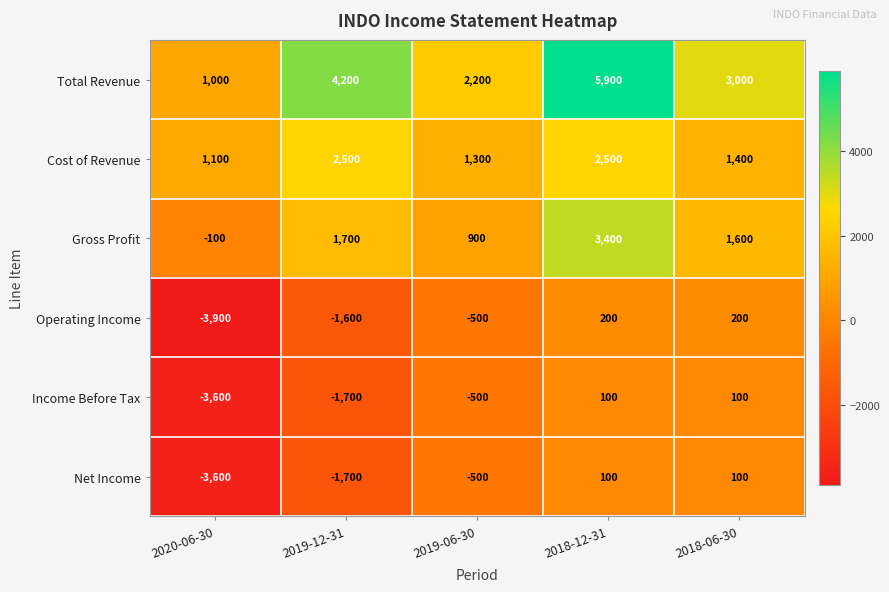

Reading left to right, transcribe all the data shown in this chart.

Total Revenue: 2020-06-30=1000	2019-12-31=4200	2019-06-30=2200	2018-12-31=5900	2018-06-30=3000
Cost of Revenue: 2020-06-30=1100	2019-12-31=2500	2019-06-30=1300	2018-12-31=2500	2018-06-30=1400
Gross Profit: 2020-06-30=-100	2019-12-31=1700	2019-06-30=900	2018-12-31=3400	2018-06-30=1600
Operating Income: 2020-06-30=-3900	2019-12-31=-1600	2019-06-30=-500	2018-12-31=200	2018-06-30=200
Income Before Tax: 2020-06-30=-3600	2019-12-31=-1700	2019-06-30=-500	2018-12-31=100	2018-06-30=100
Net Income: 2020-06-30=-3600	2019-12-31=-1700	2019-06-30=-500	2018-12-31=100	2018-06-30=100